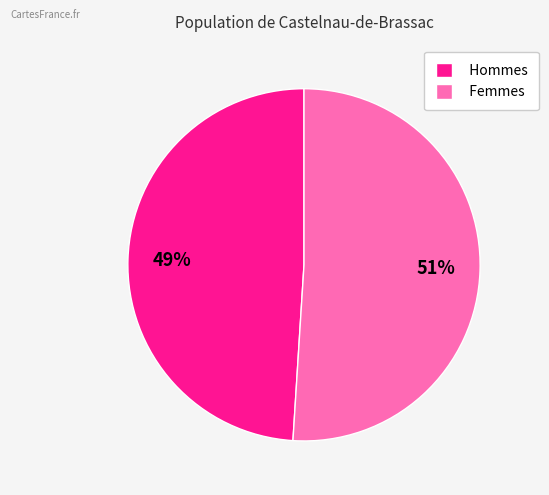

Is there any slice that represents more than half of the pie?

Yes